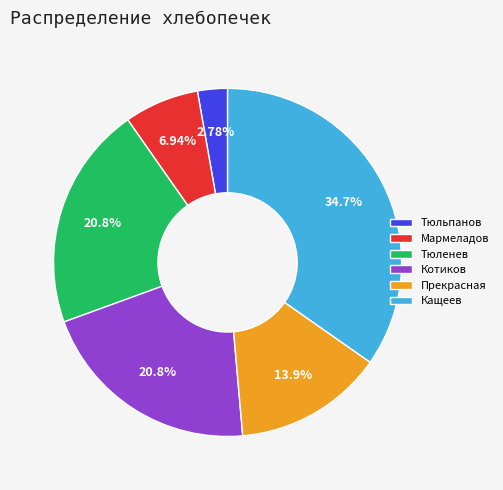

To the nearest percent, what portion does Тюльпанов represent?

3%